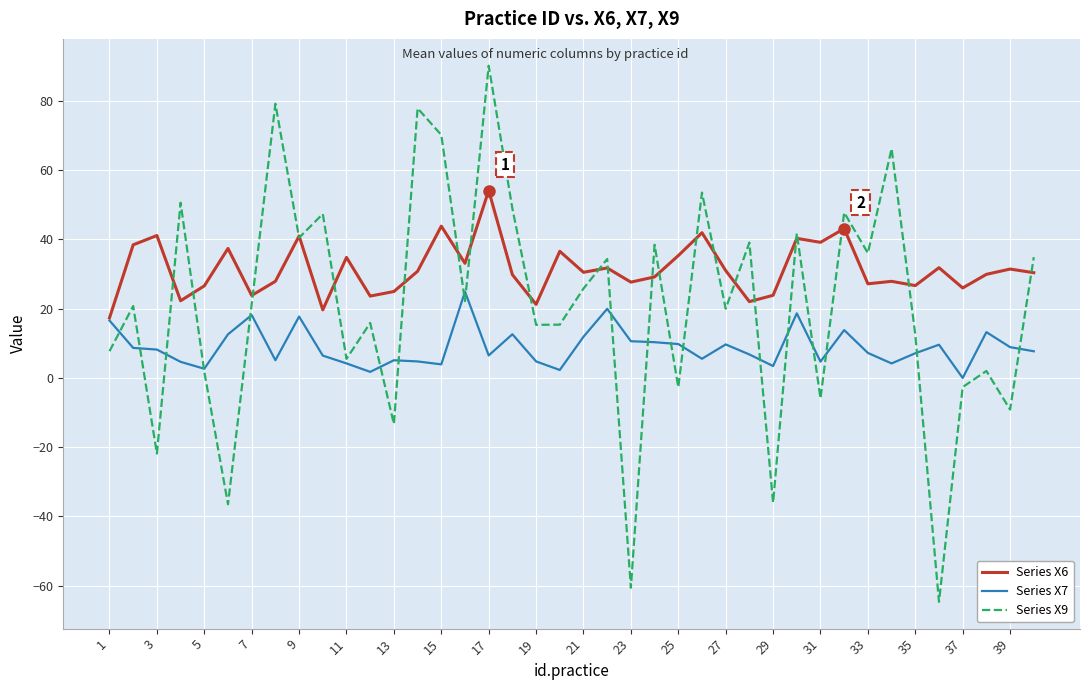

What is the smallest value displayed?

-64.7